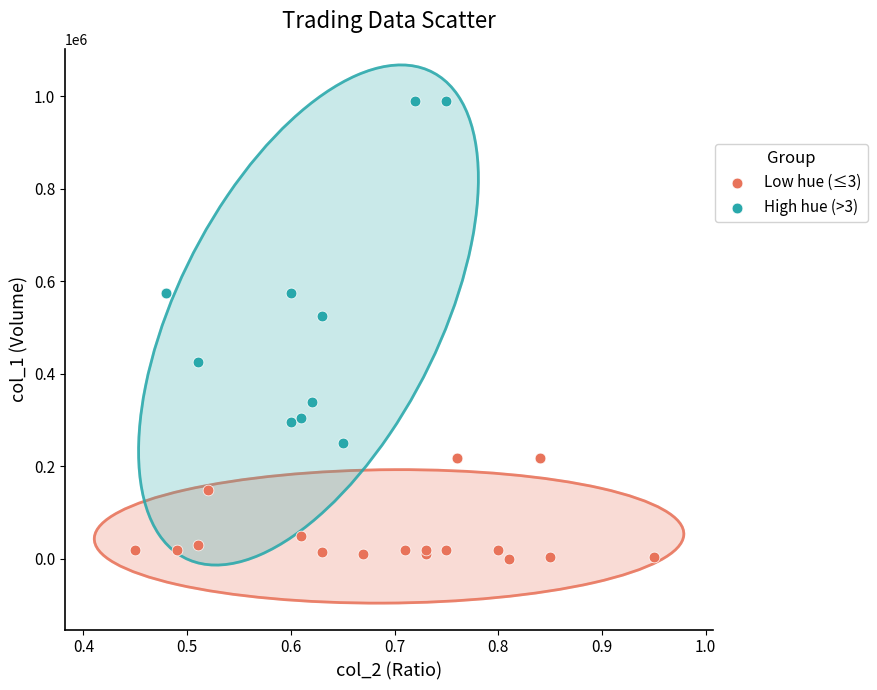

Which series has the largest Y range (max minus min)?

High hue (>3)